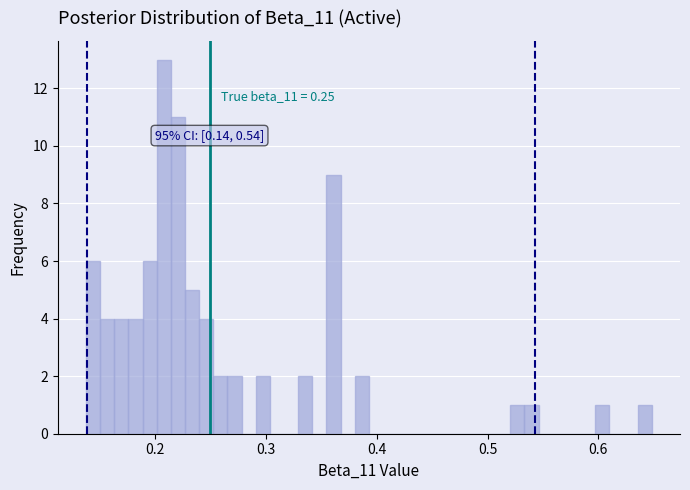

Around what value on the x-axis is the tallest bar? Give the approximate position of its centre, as read against the axis.

0.21